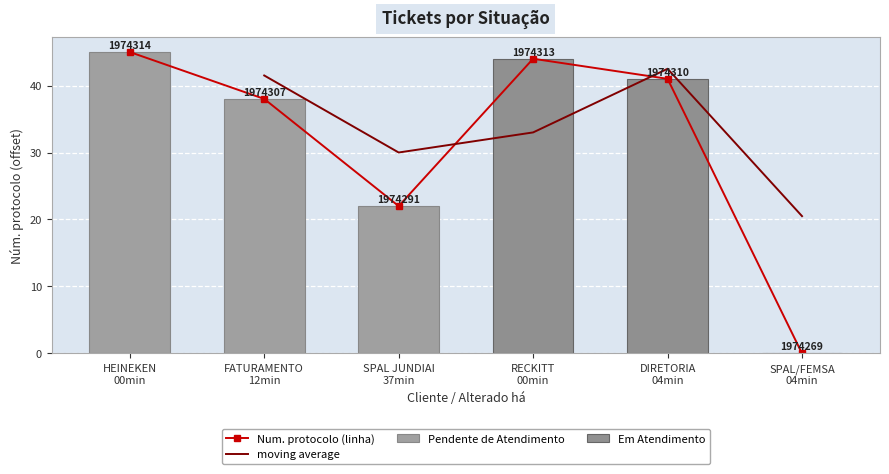

What is the sum of all values?

190